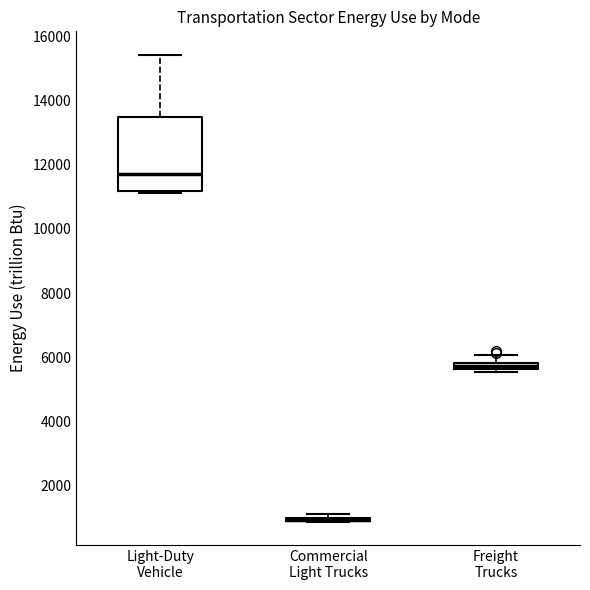

Comparing the boxes themselves (not the whiskers), which one is the tallest?

Light-Duty Vehicle